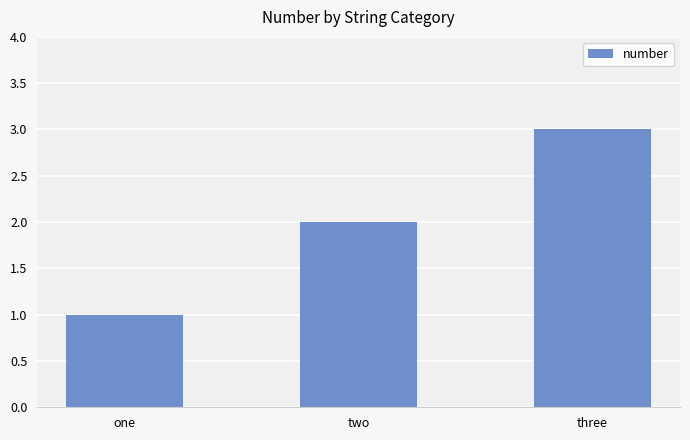

Count the number of categories in the chart.

3